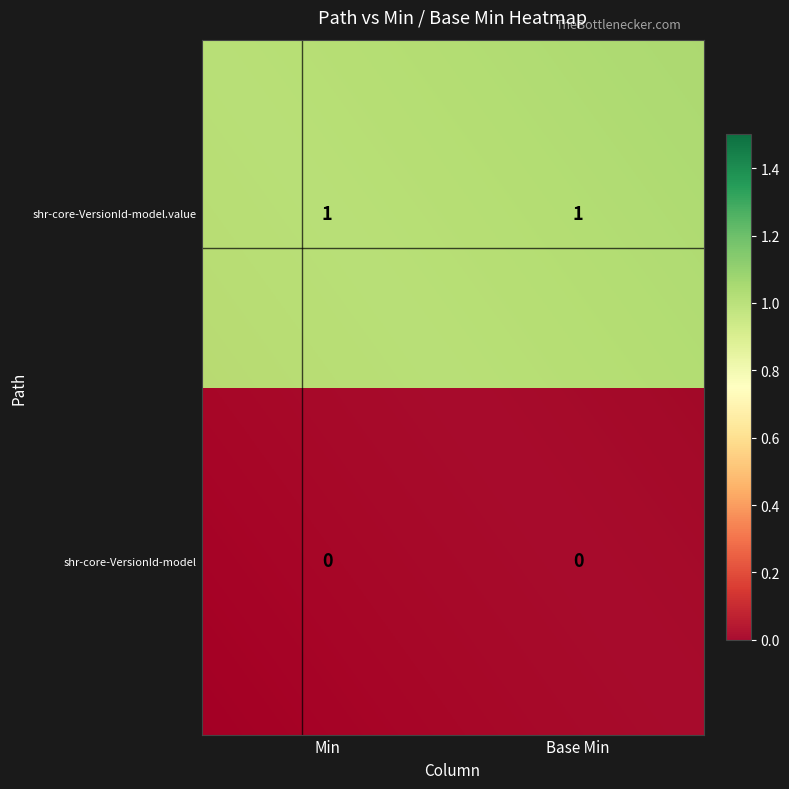

Is it true that shr-core-VersionId-model equals 0 at 1?

True